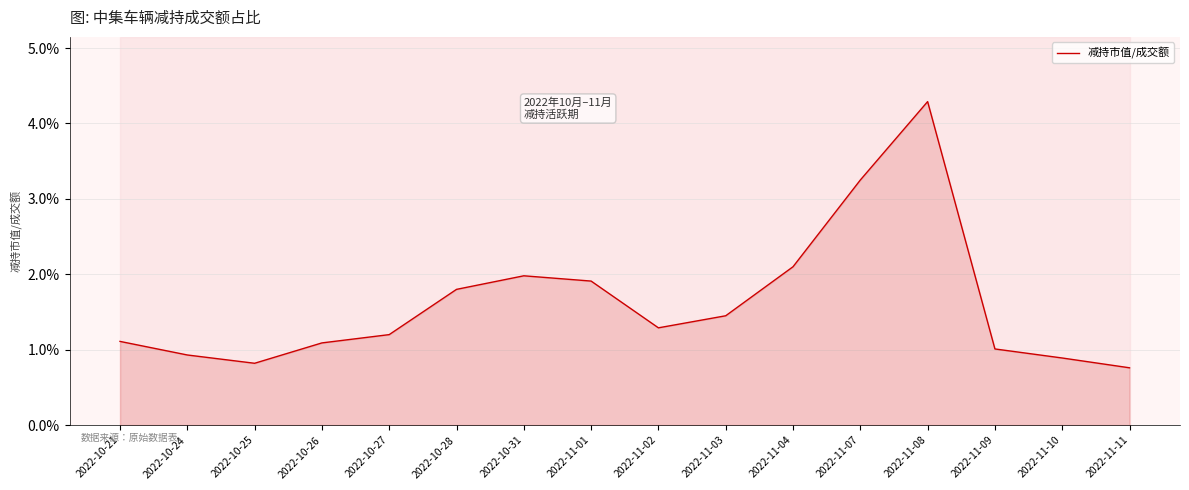

What value does the data have at 2022-11-10?

0.9